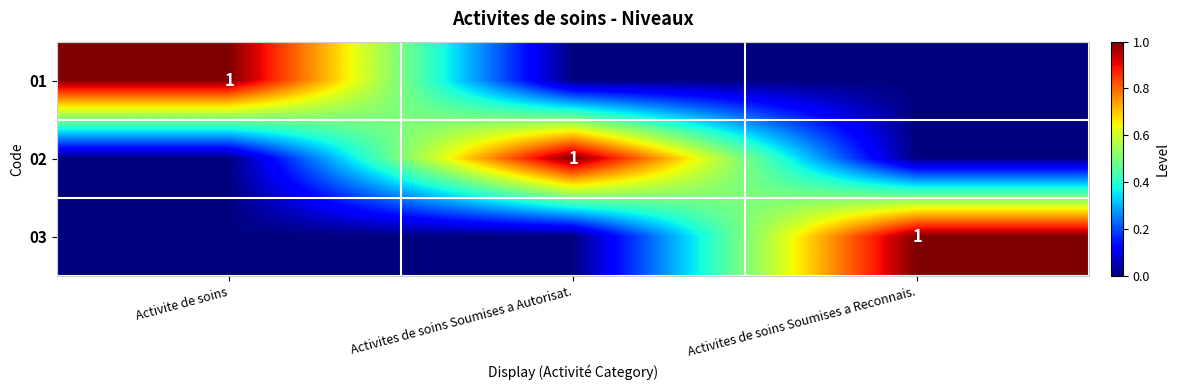

The value of 02 at Activites de soins Soumises a Autorisat. is 0. True or false?

False